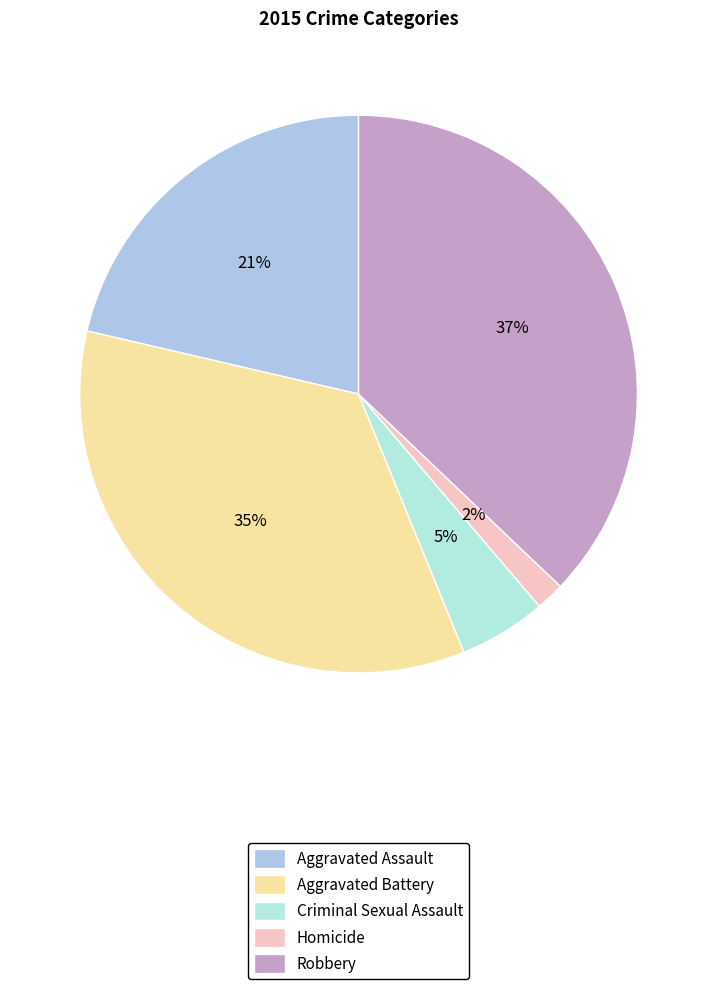

What percentage is the Criminal Sexual Assault slice, to the nearest percent?

5%